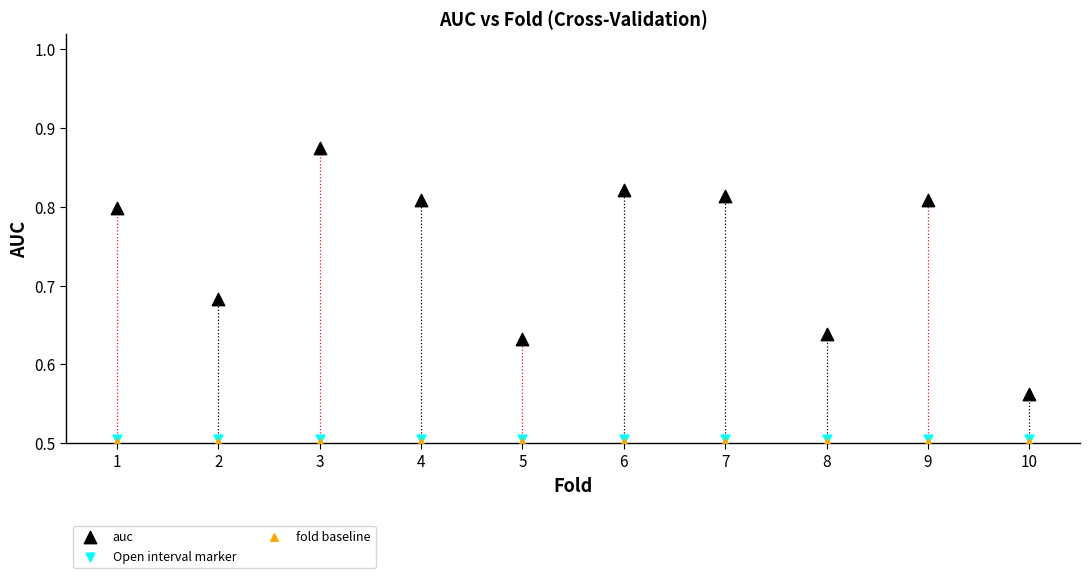

What are all the series names shown in the legend?

auc, Open interval marker, fold baseline